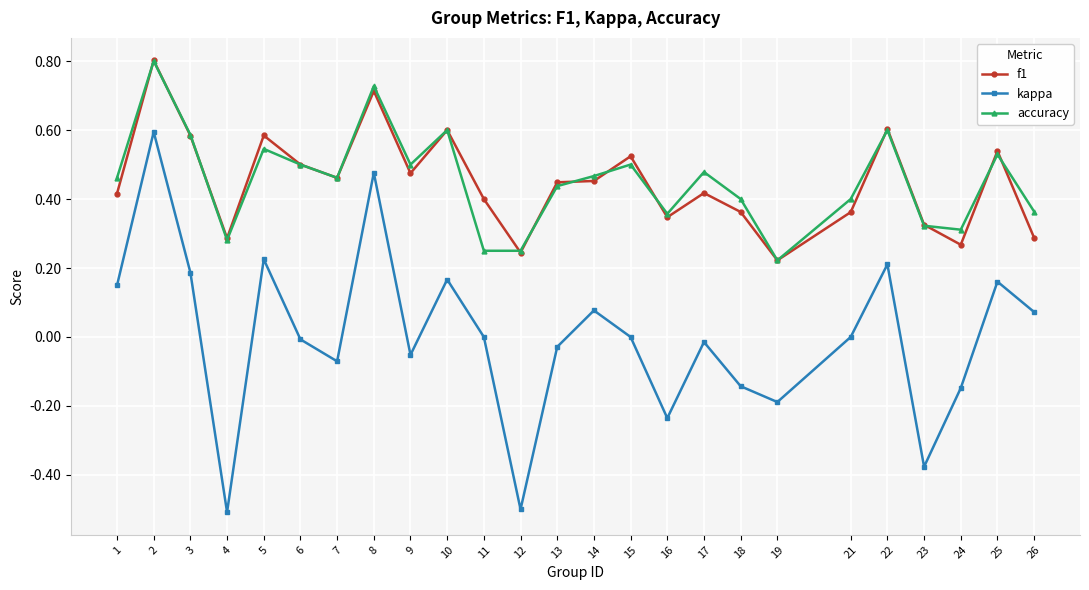

At which category does f1 reach its first local valley?

4